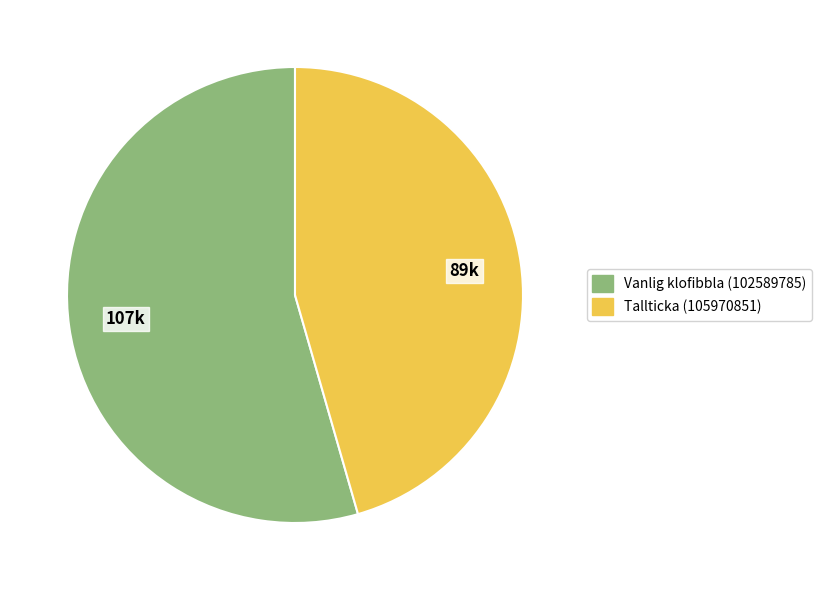

Is Tallticka (105970851) the majority of the pie?

No